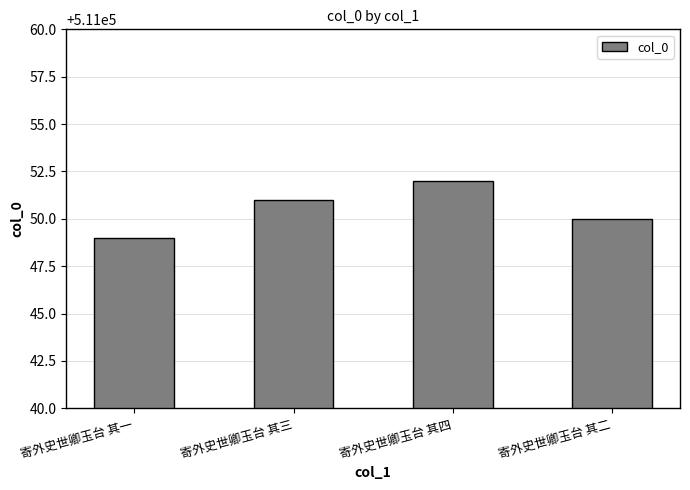

At which label is the value closest to 511050?

寄外史世卿玉台 其二